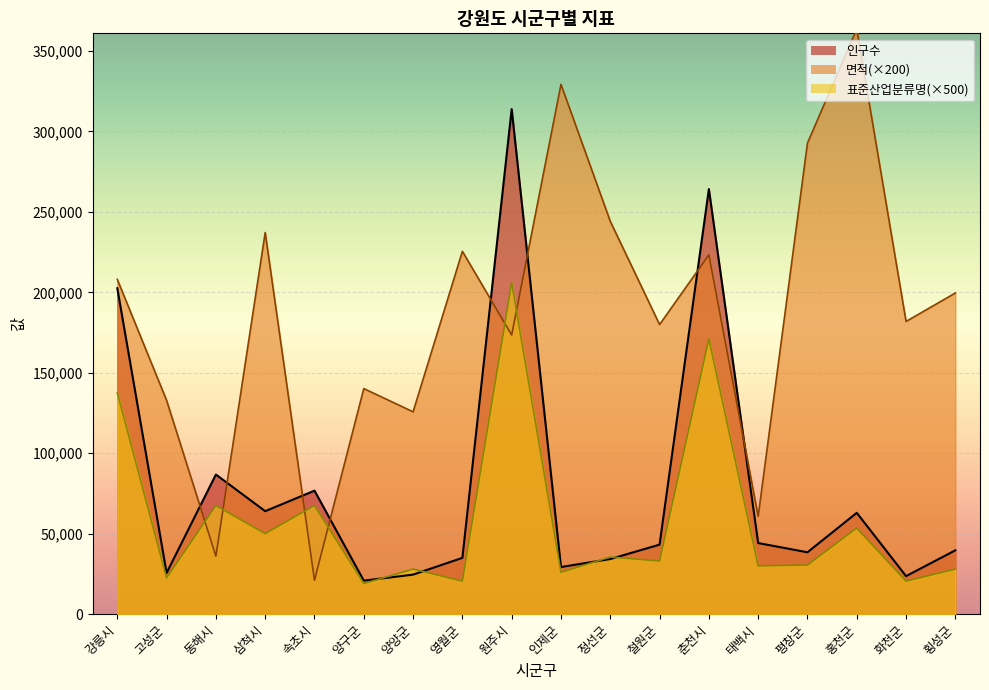

What are all the series names shown in the legend?

인구수, 면적, 표준산업분류명